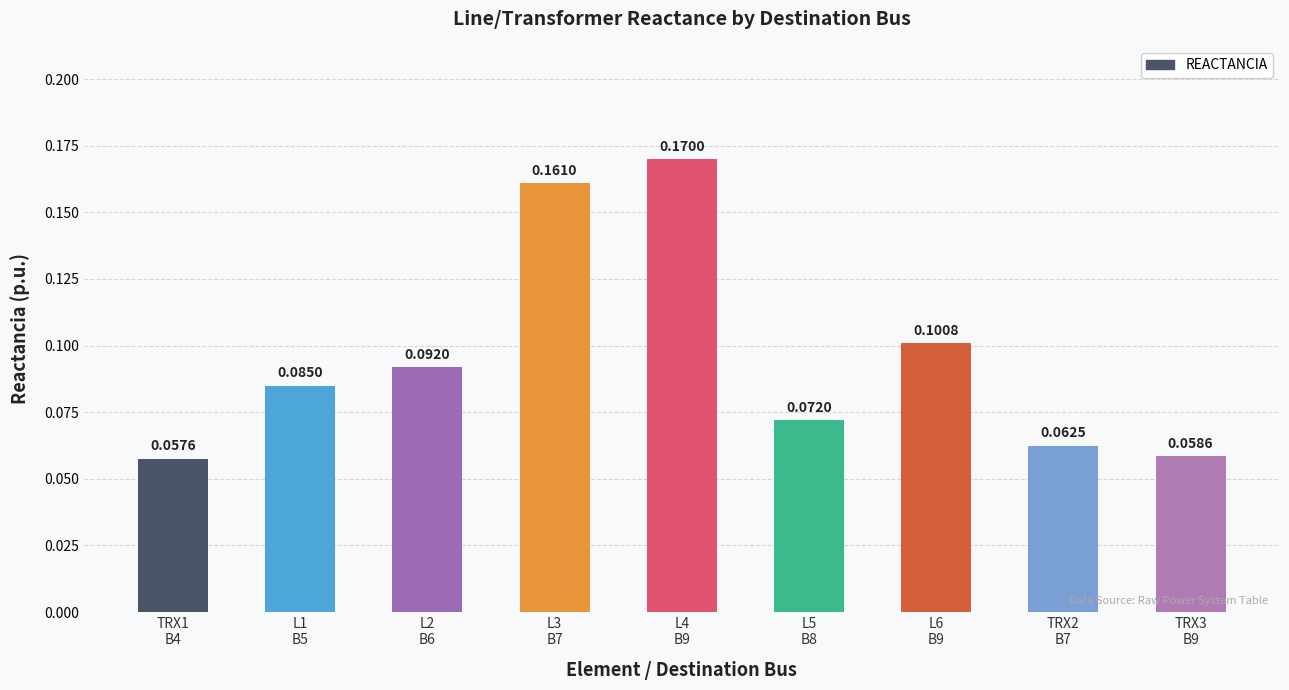

What is the sum of all values?

0.9